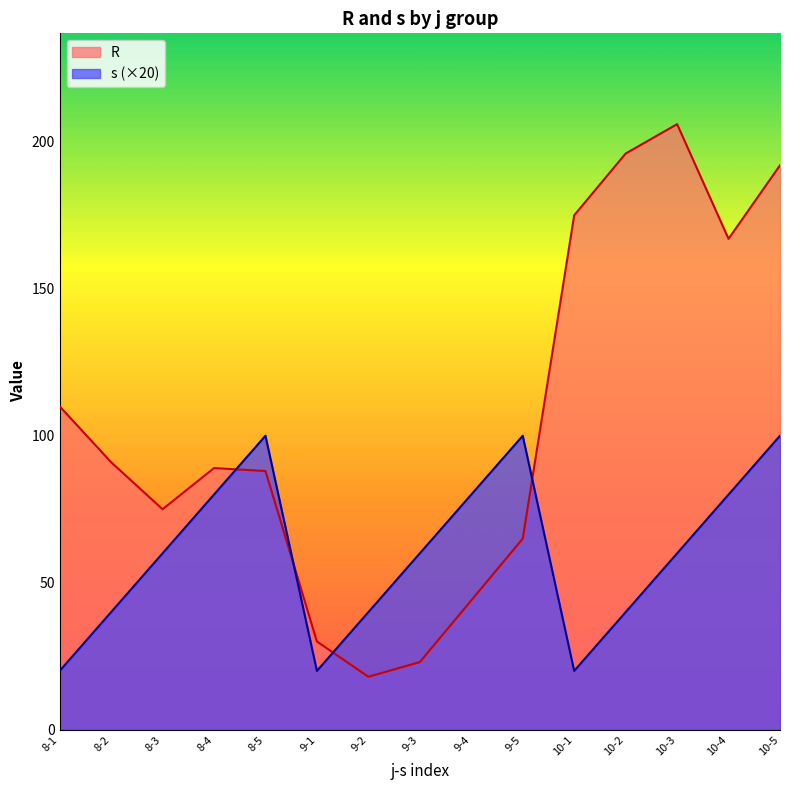

True or false: R has a value of 7 at 9-2.

False